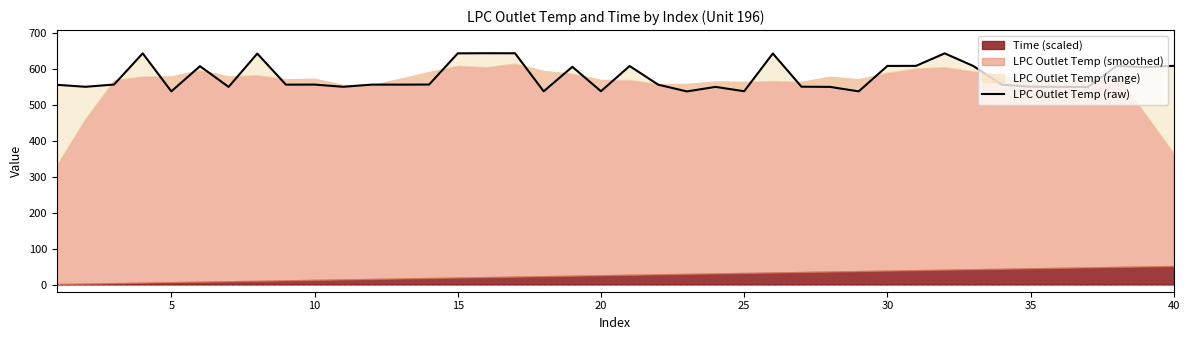

What is the sum of all values?

23118.0